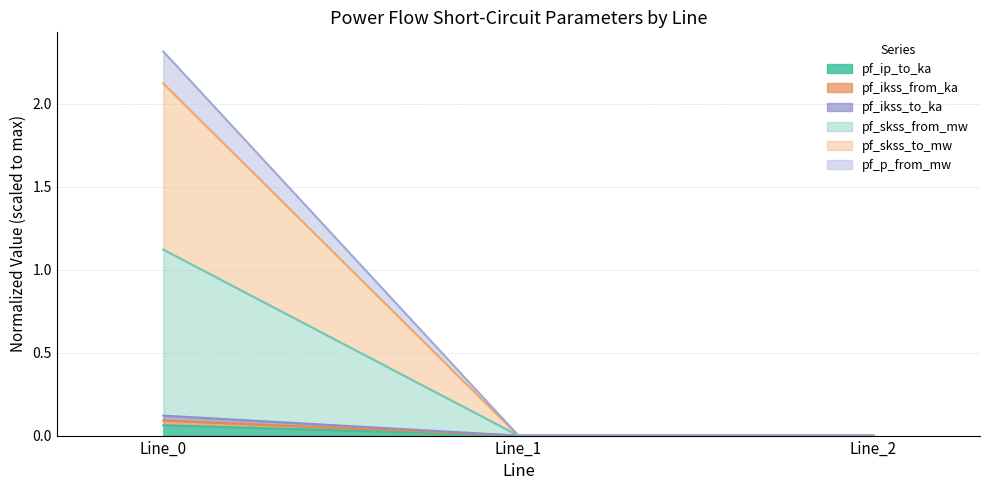

What is the sum of all pf_ip_to_ka values?

0.1